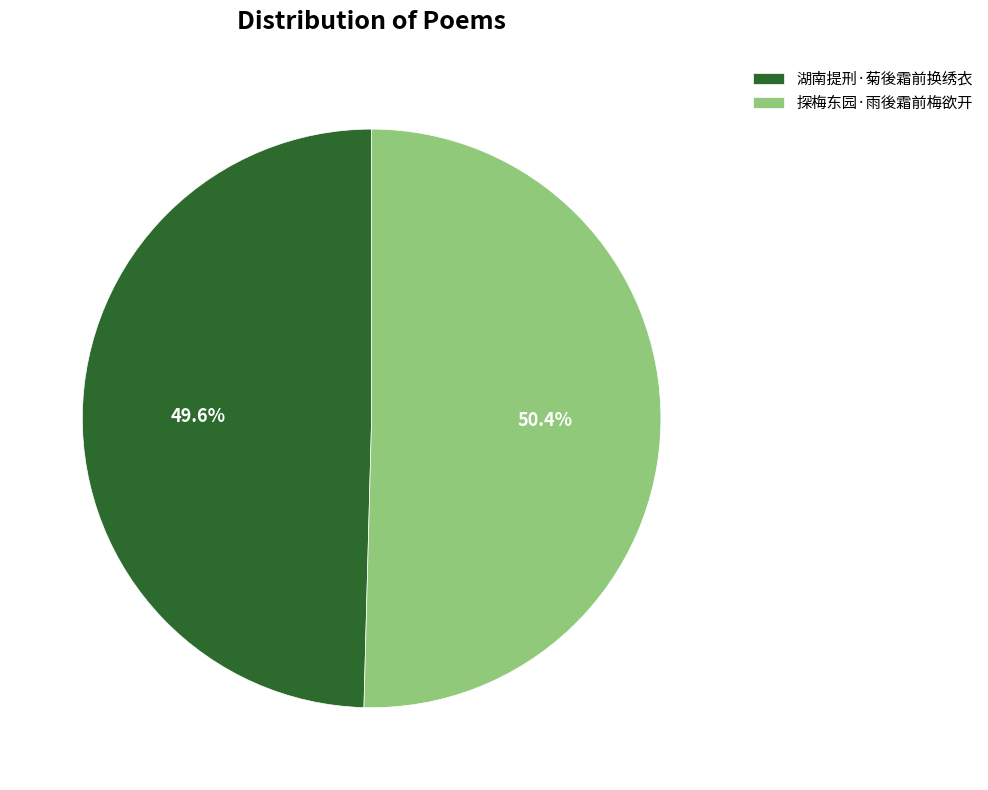

The 湖南提刑·菊後霜前换绣衣 slice represents 56% of the pie. True or false?

False